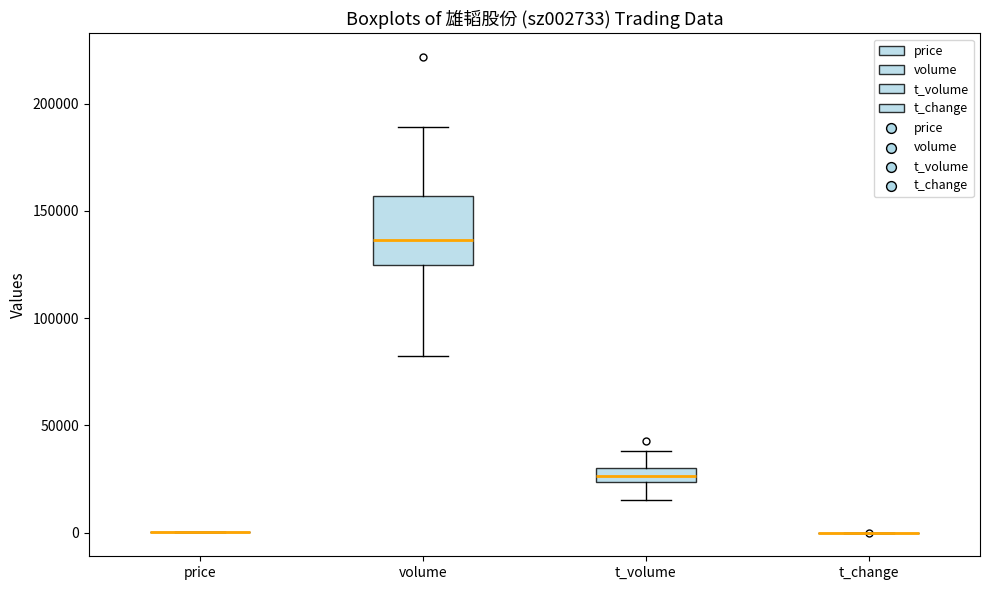

Which box is the tallest, from its lower edge to its upper edge?

volume